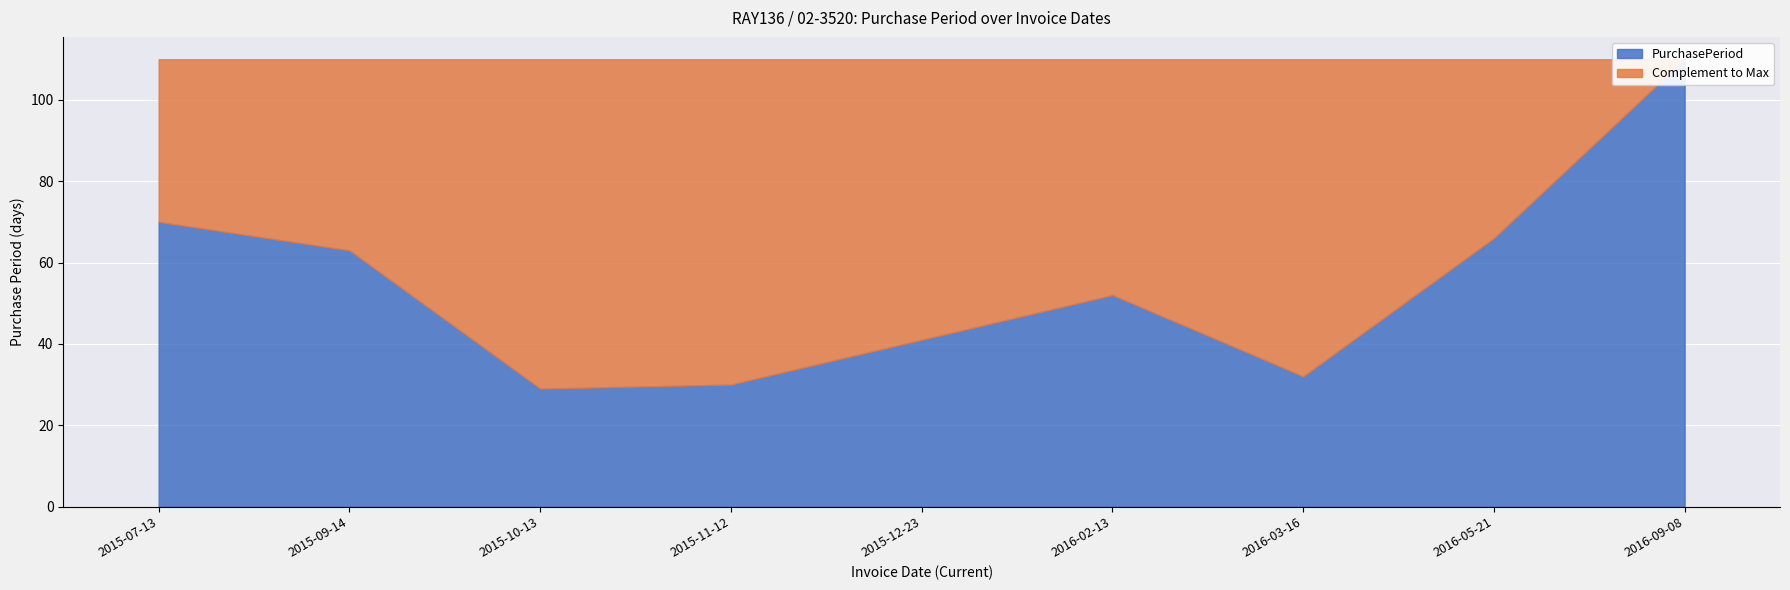

Does the chart display data point markers on the line(s)?

No